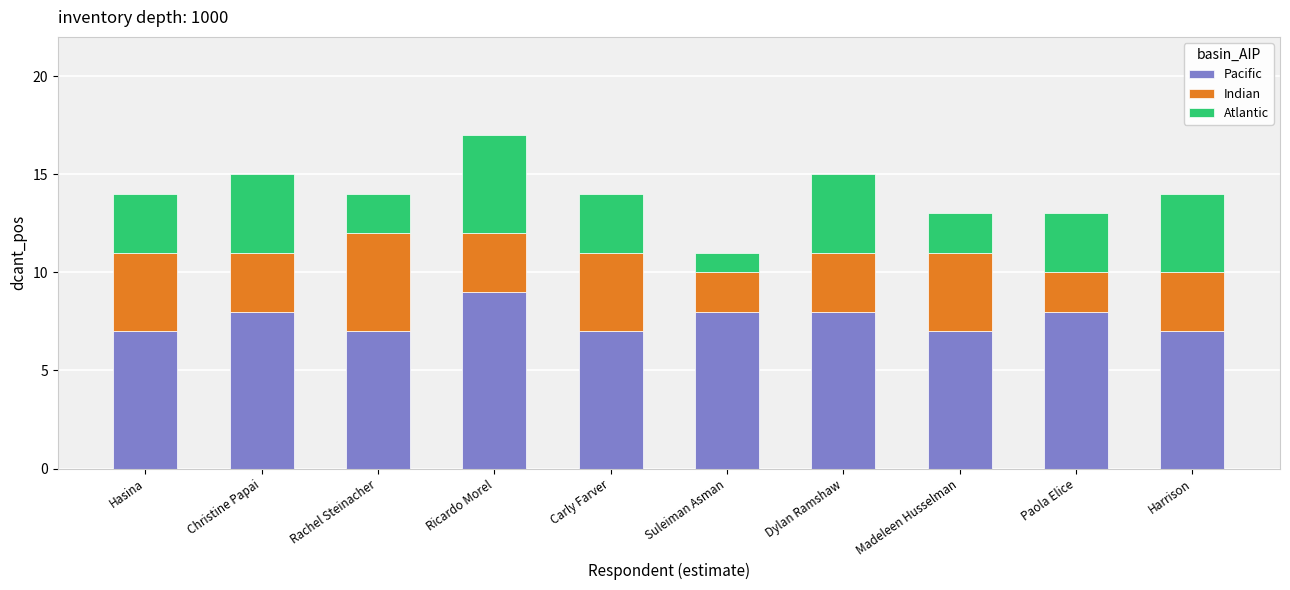

What is the average value of the Pacific series?

8